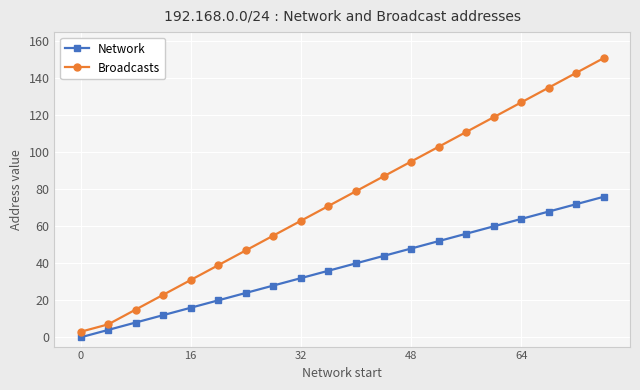

Which series has the widest spread of values?

Broadcasts